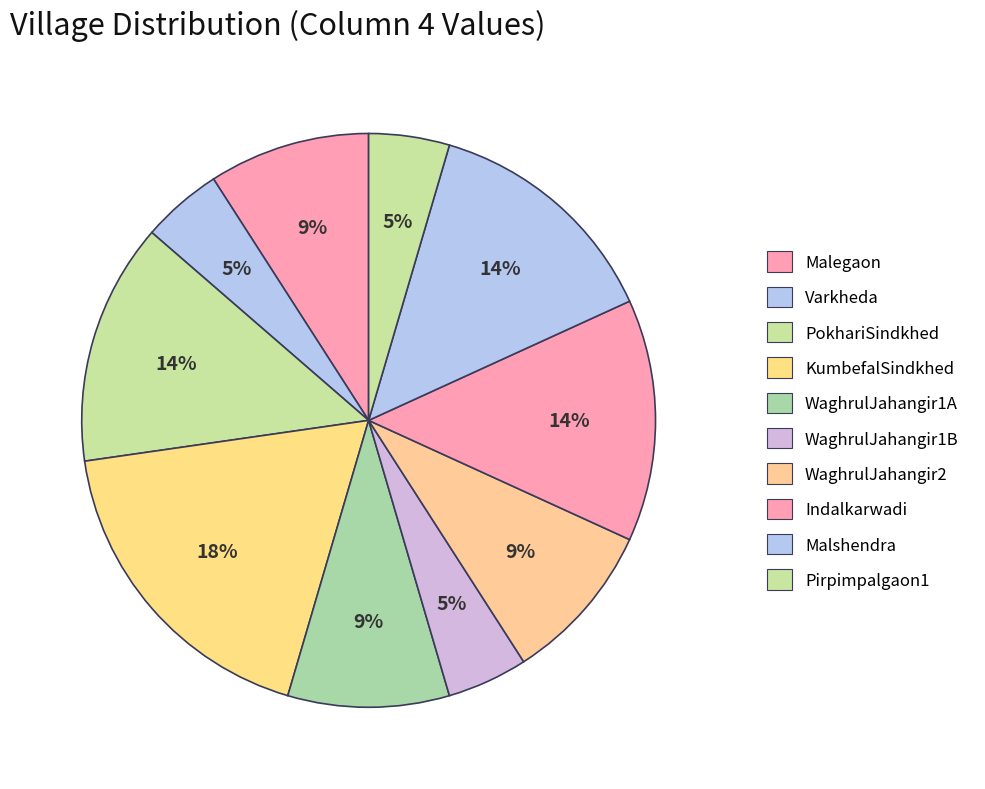

How many segments does this pie chart have?

10